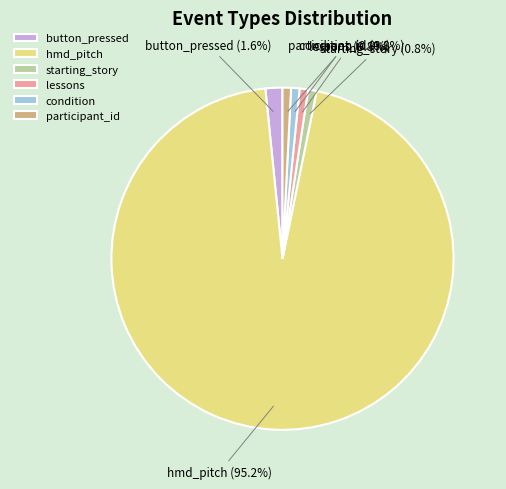

Between button_pressed and condition, which is larger?

button_pressed